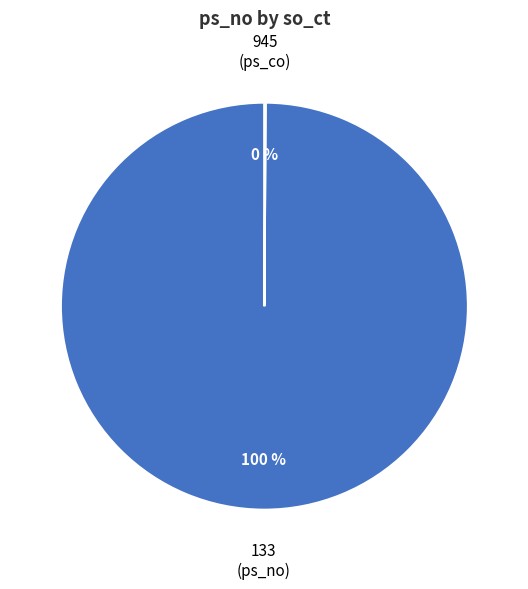

What is the majority slice?

133